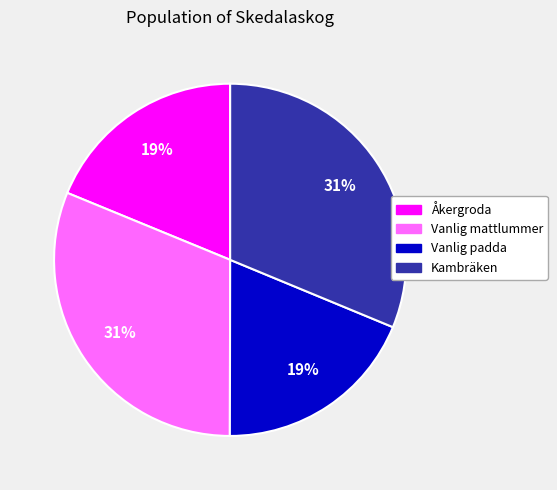

Is it true that Vanlig mattlummer is 18% of the pie?

False